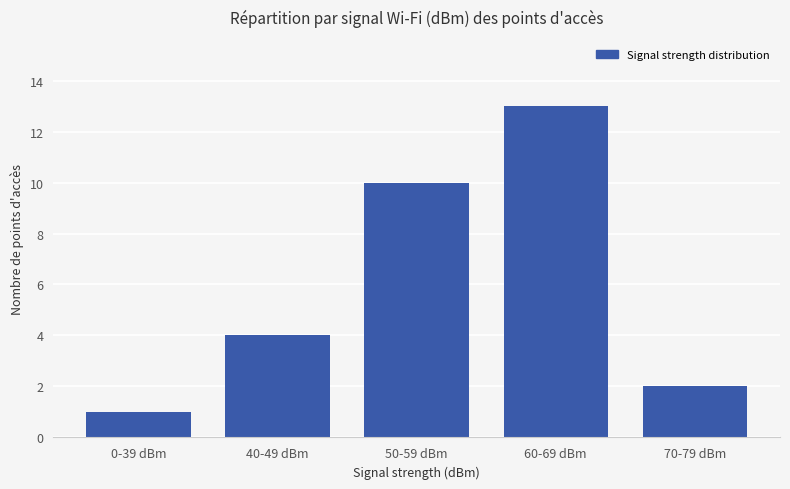

Reading left to right, transcribe all the data shown in this chart.

0-39 dBm=1	40-49 dBm=4	50-59 dBm=10	60-69 dBm=13	70-79 dBm=2